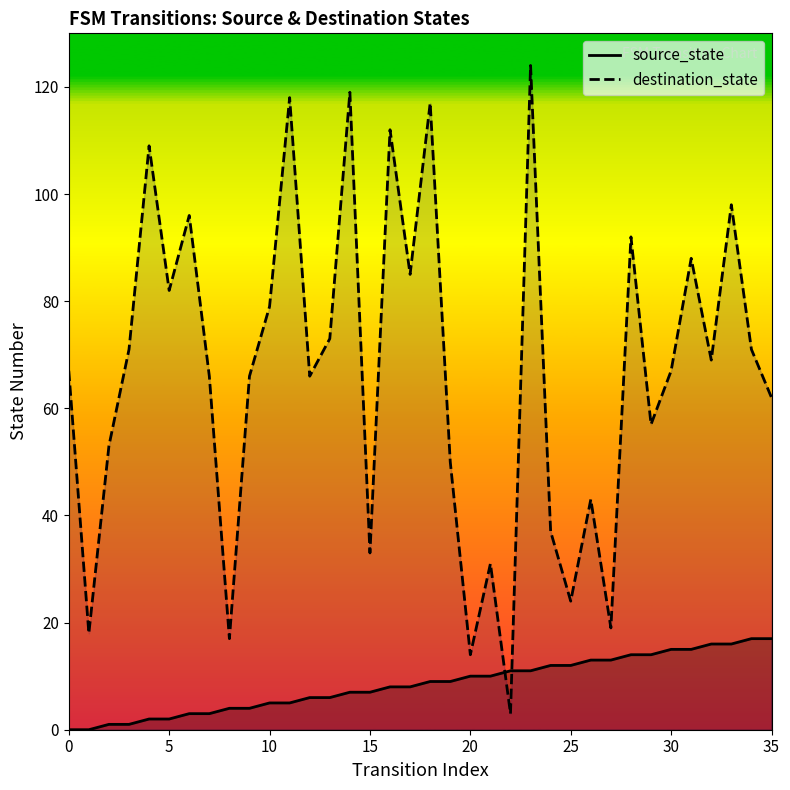

How many data points in destination_state are above 67?

17